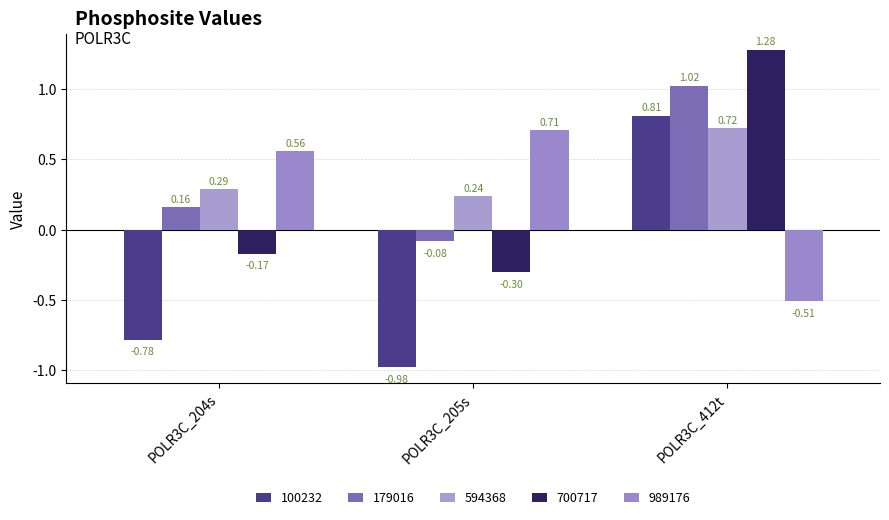

At which label does 989176 reach its peak?

POLR3C_205s